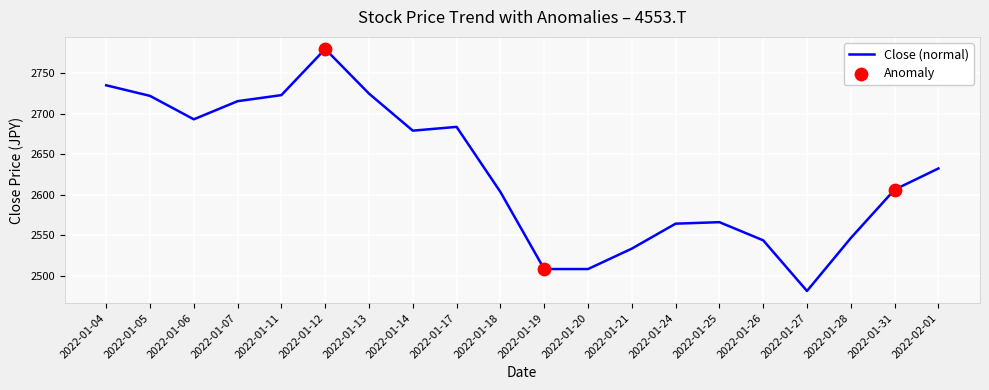

What is the change in value from 2022-01-19 to 2022-01-26?

+35.4